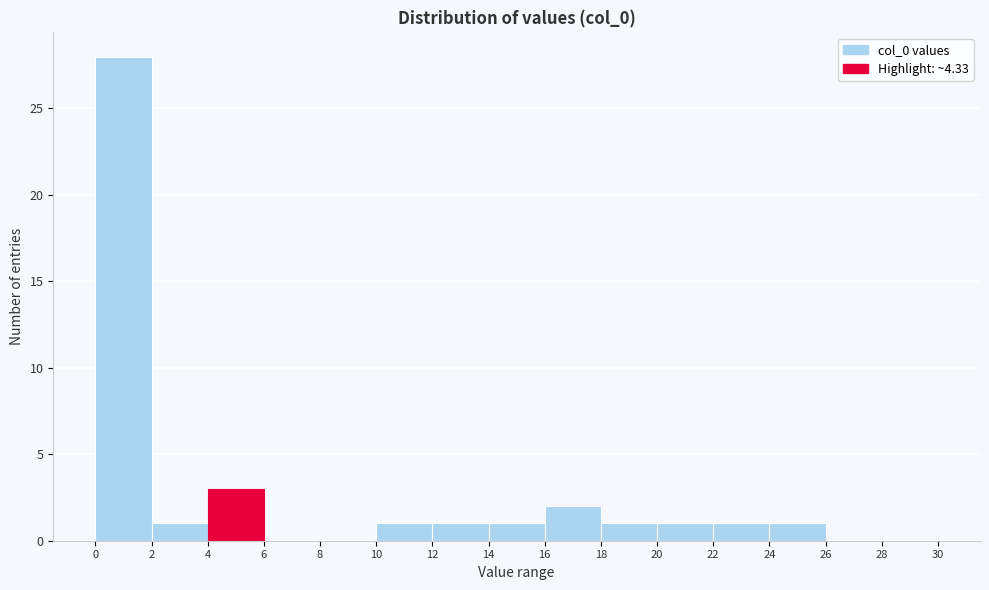

Reading left to right, list every bar in this chart as the range it spans on the x-axis followed by its height. The values are not printed on the chart, so give them approximately, as read against the axis.

0 to 2: 28
2 to 4: 1
4 to 6: 3
6 to 8: 0
8 to 10: 0
10 to 12: 1
12 to 14: 1
14 to 16: 1
16 to 18: 2
18 to 20: 1
20 to 22: 1
22 to 24: 1
24 to 26: 1
26 to 28: 0
28 to 30: 0